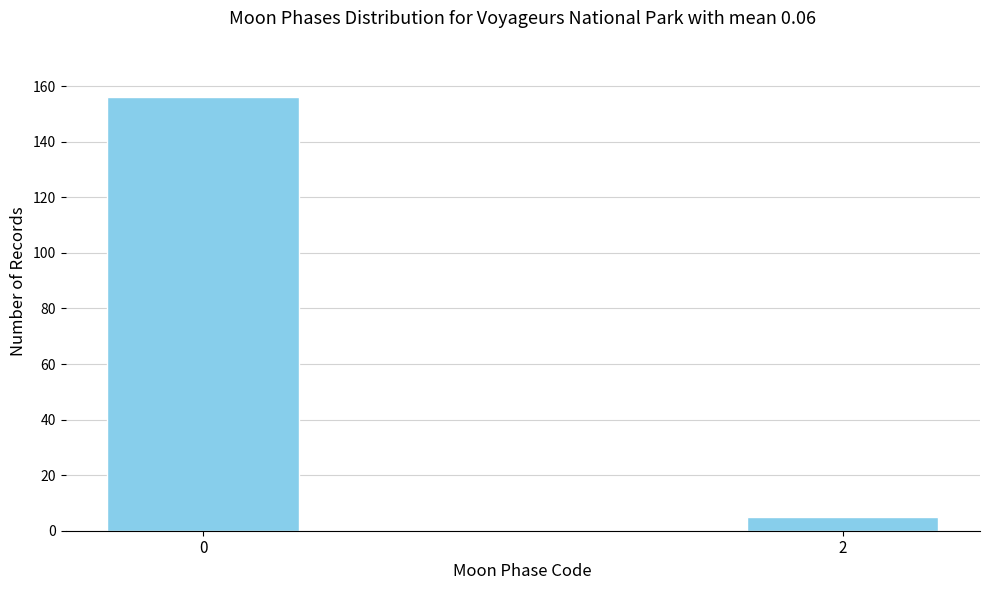

Reading left to right, list all the values displayed in this chart.

156	5